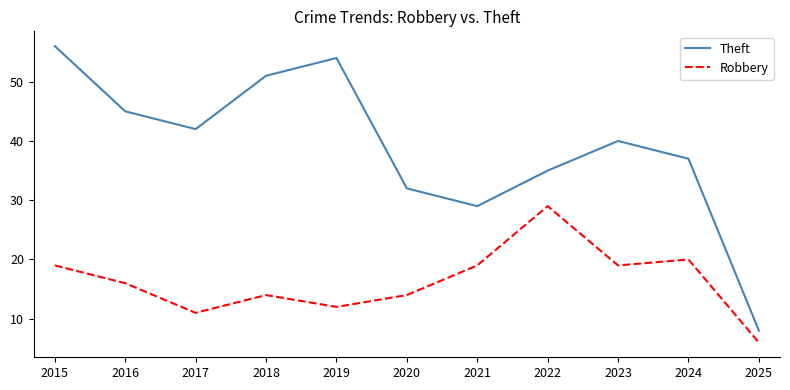

True or false: Robbery has a value of 7 at 2023.

False